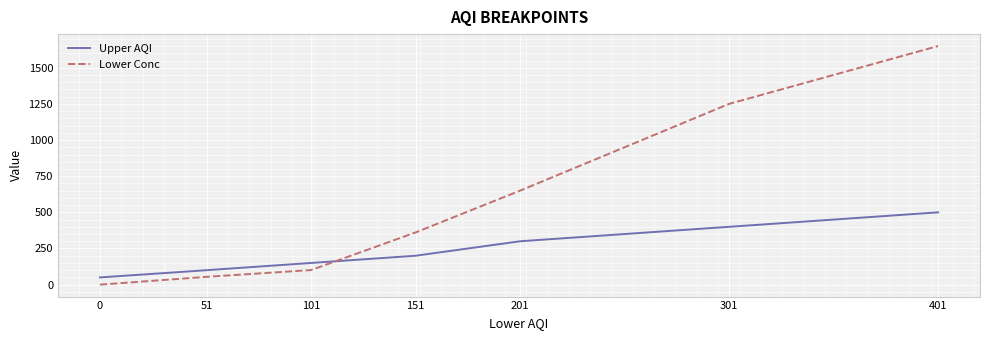

What is the spread (max minus min) of values at 201?

350